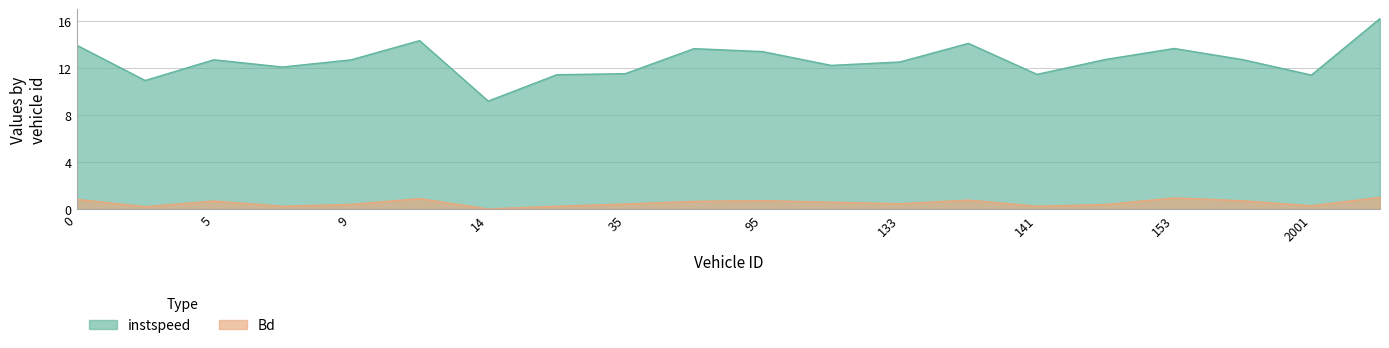

In instspeed, how many points are lower than both neighbors (excluding endpoints)?

6